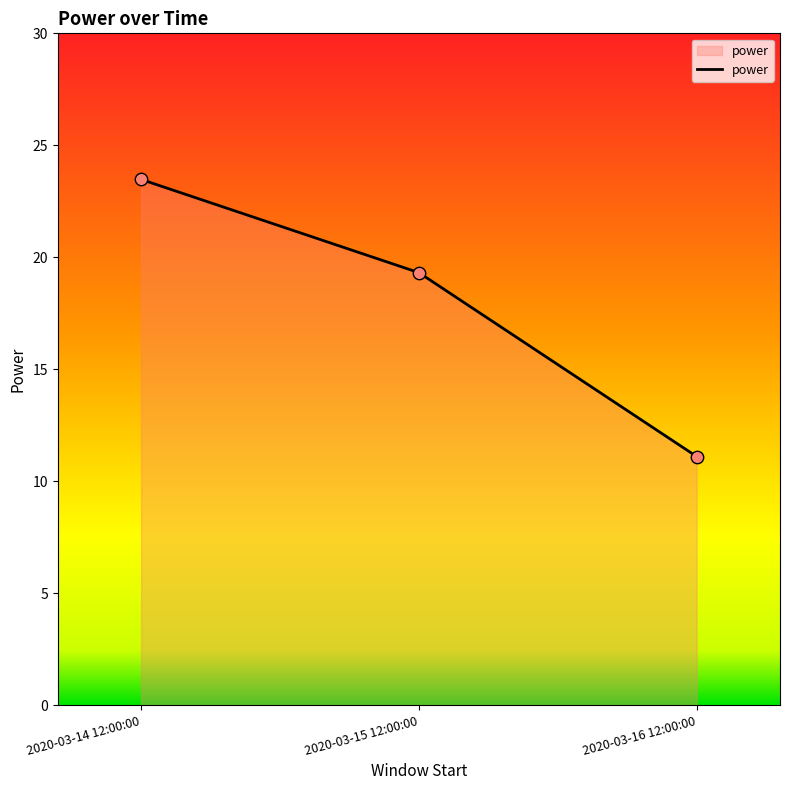

What is the change in value from 2020-03-14 12:00:00 to 2020-03-15 12:00:00?

-4.2